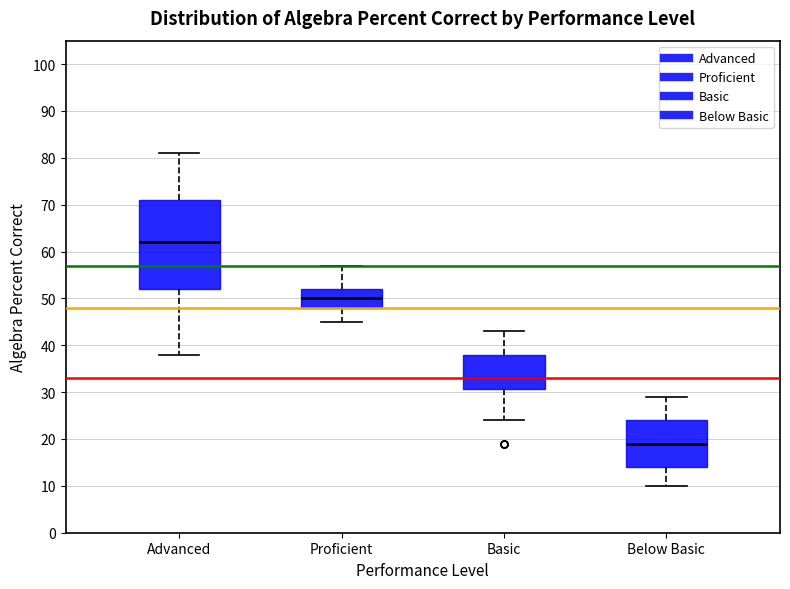

Reading left to right, transcribe this box plot: for each box, give where its median line is, the range the box spans, and where its two whiskers end, as read against the y-axis. The values are not printed on the chart, so give them approximately, as read against the axis.

Advanced: median 62, box 52 to 71, whiskers 38 to 81
Proficient: median 50, box 48 to 52, whiskers 45 to 57
Basic: median 33, box 31 to 38, whiskers 24 to 43
Below Basic: median 19, box 14 to 24, whiskers 10 to 29